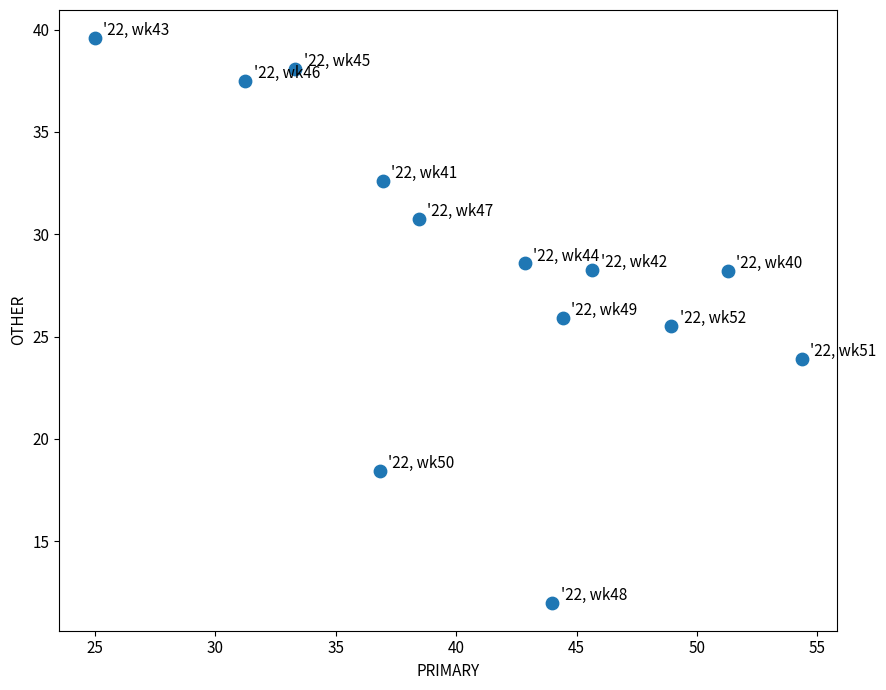

What is the range of X values (max minus min)?

29.3